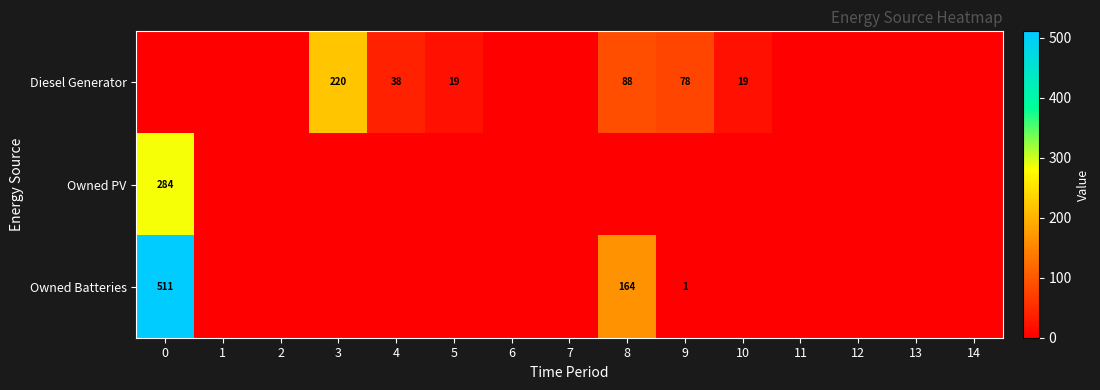

The value of Owned Batteries at 0 is 284. True or false?

False